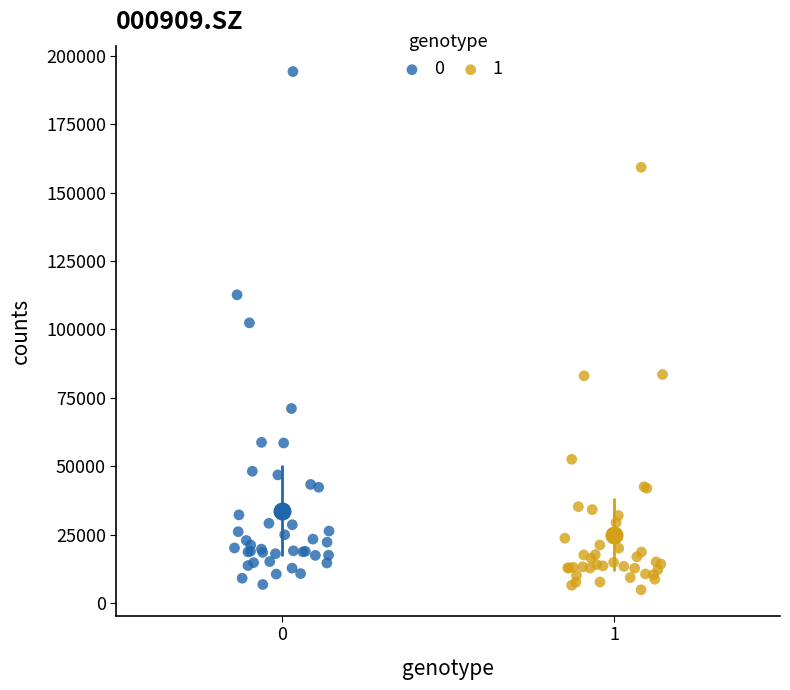

Which series has the largest Y range (max minus min)?

0